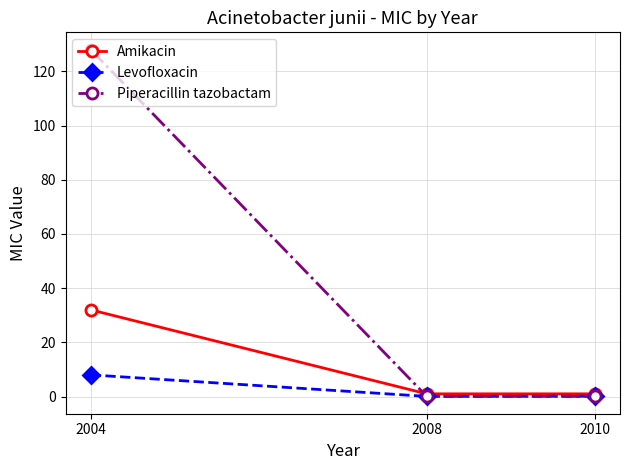

True or false: Amikacin has a value of 1.0 at 2010.

True